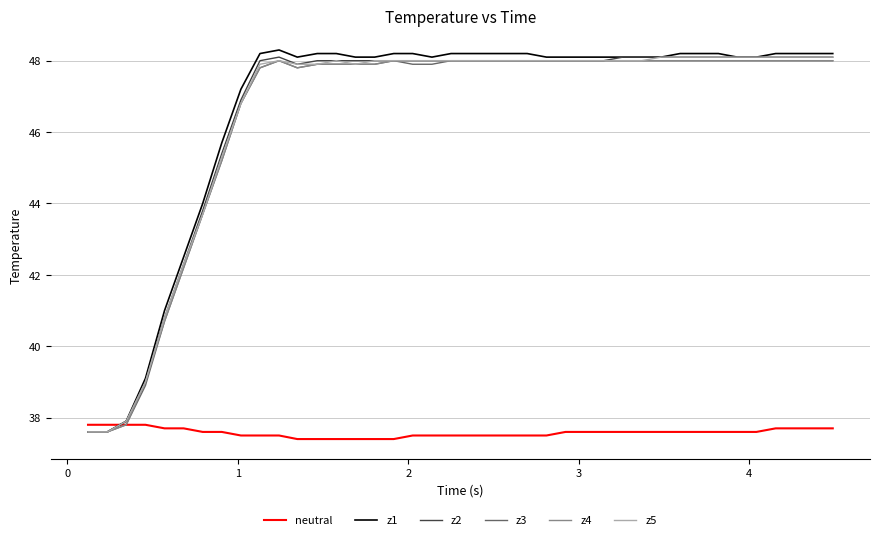

Which series has the widest spread of values?

z1